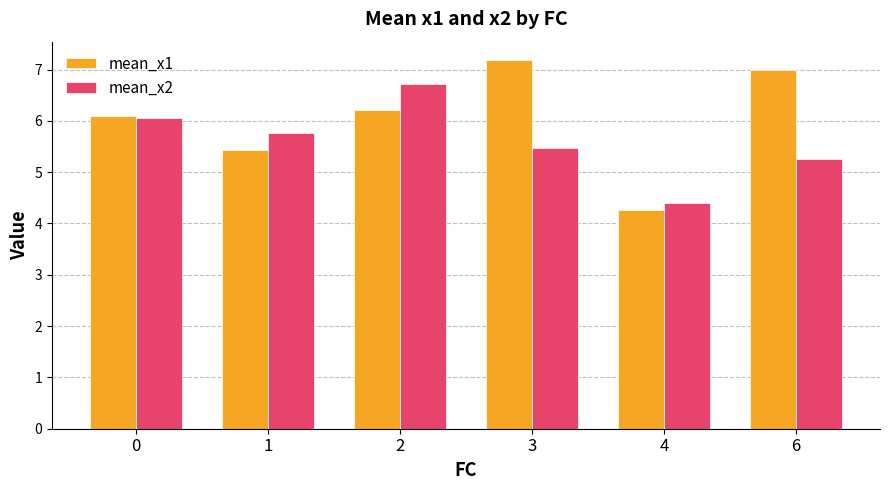

Reading left to right, list all the values displayed in this chart.

mean_x1: 6.1	5.4	6.2	7.2	4.3	7.0
mean_x2: 6.0	5.8	6.7	5.5	4.4	5.3